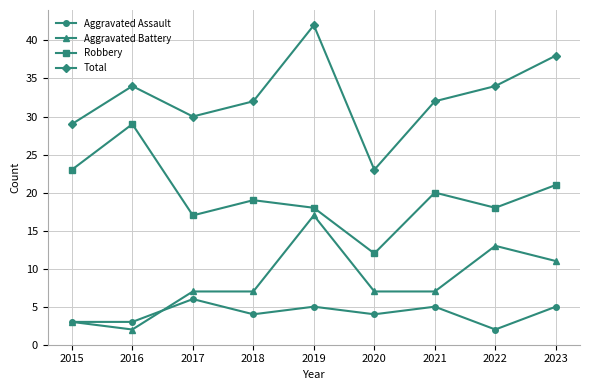

How many lines are shown in the chart?

4